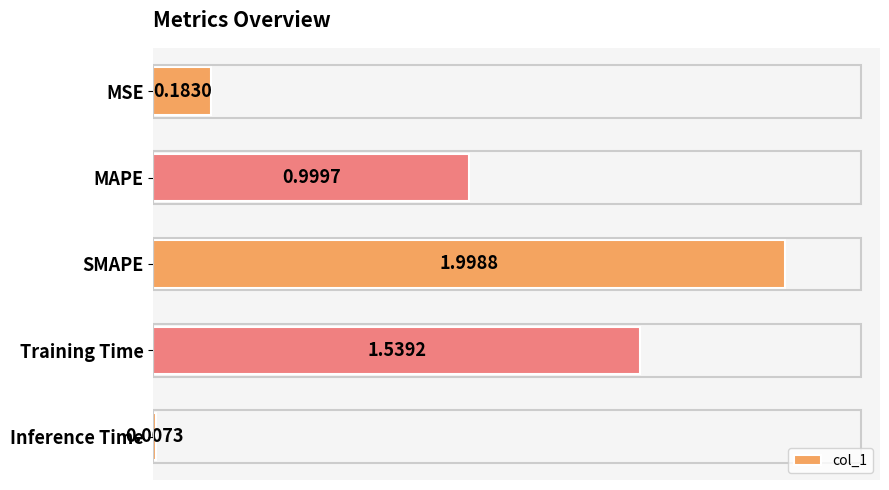

At which category does the chart reach its peak across all series?

SMAPE